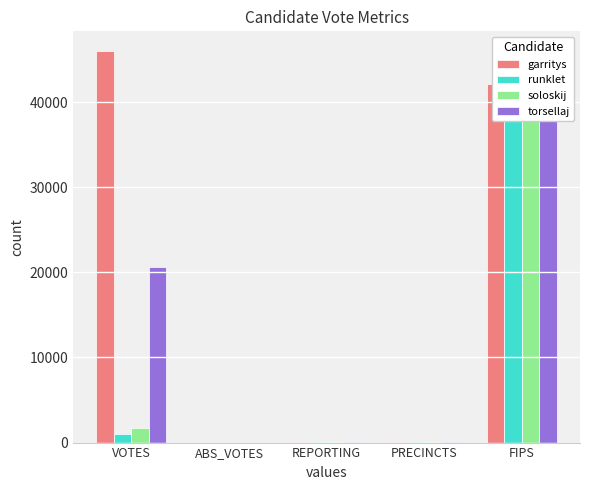

Rank the series by their maximum value, from highest to lowest.

garritys, runklet, soloskij, torsellaj